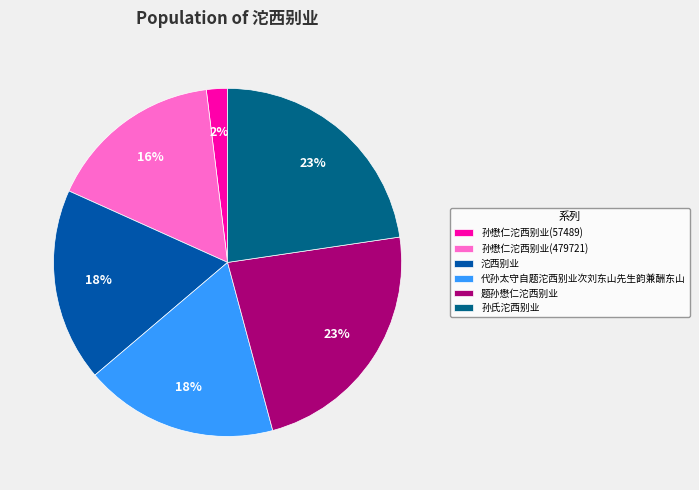

True or false: 孙氏沱西别业 accounts for 15% of the total.

False